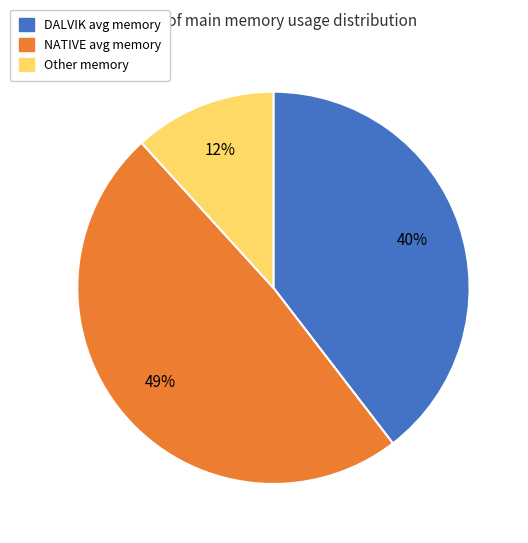

Is the sum of NATIVE avg memory and DALVIK avg memory greater than half?

Yes